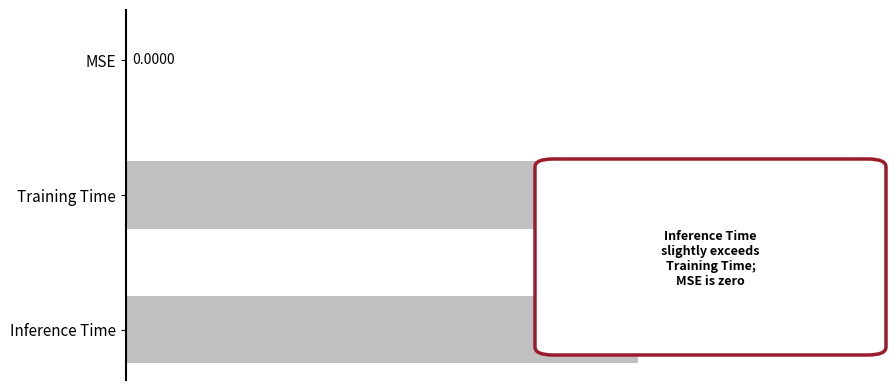

At which label is the value closest to 0?

MSE